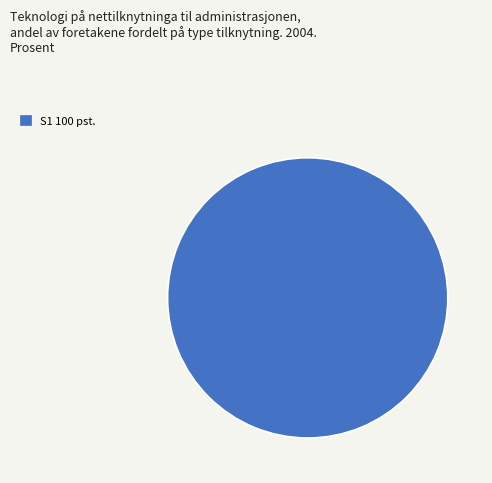

Is there a majority slice in this chart?

Yes